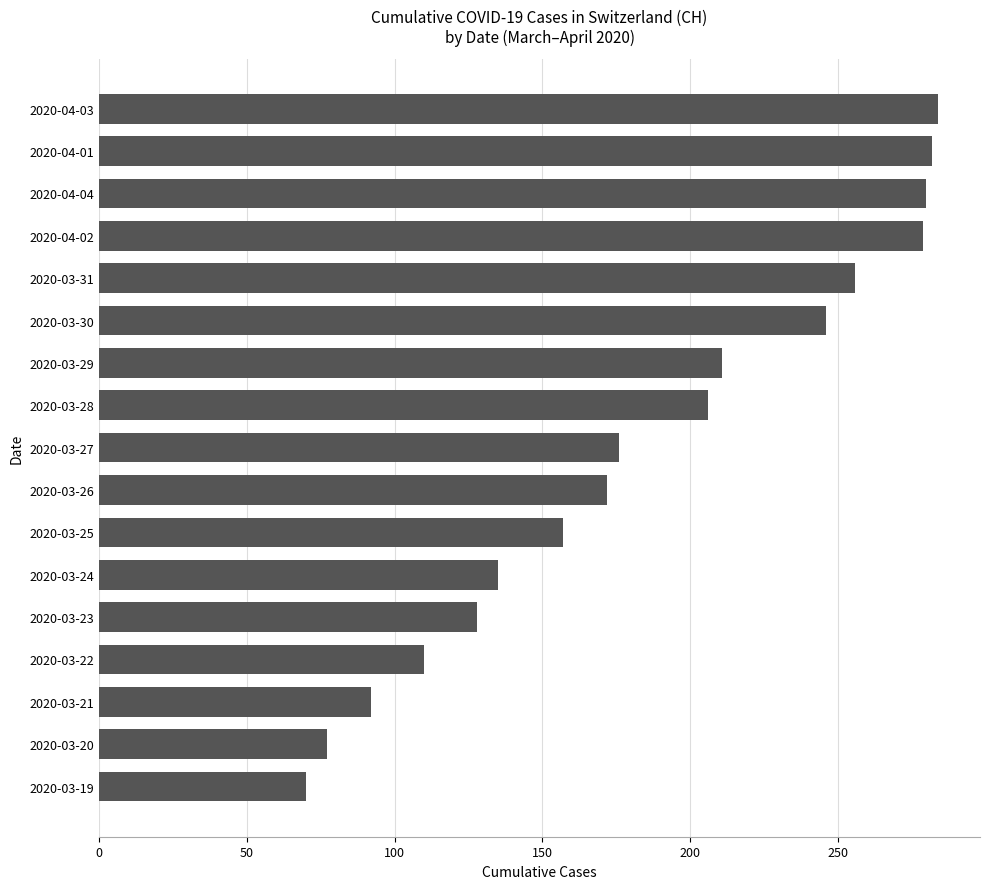

True or false: the data shows 154 at 2020-03-31.

False